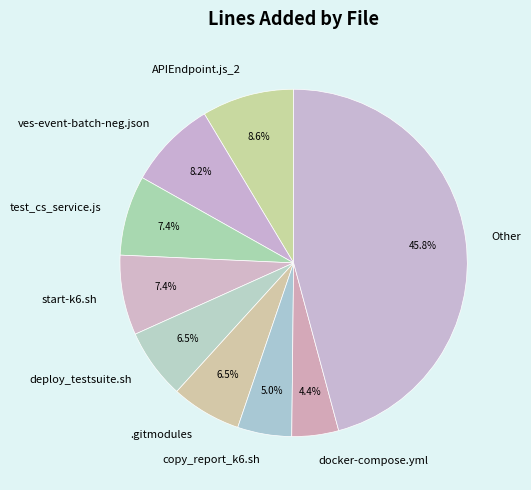

Which slice is the smallest?

docker-compose.yml